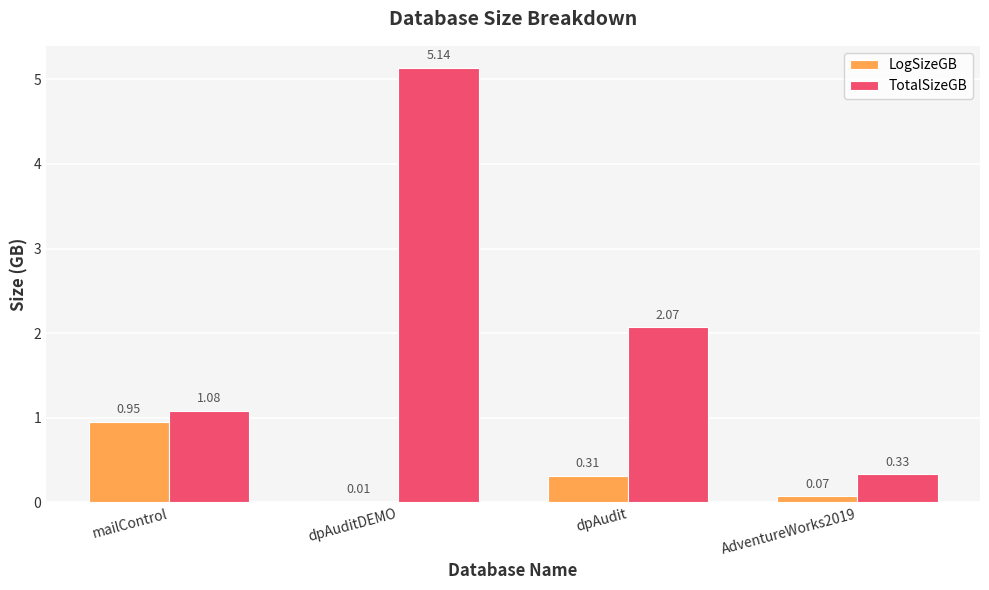

Is the value of LogSizeGB at mailControl greater than the value of TotalSizeGB at dpAudit?

No